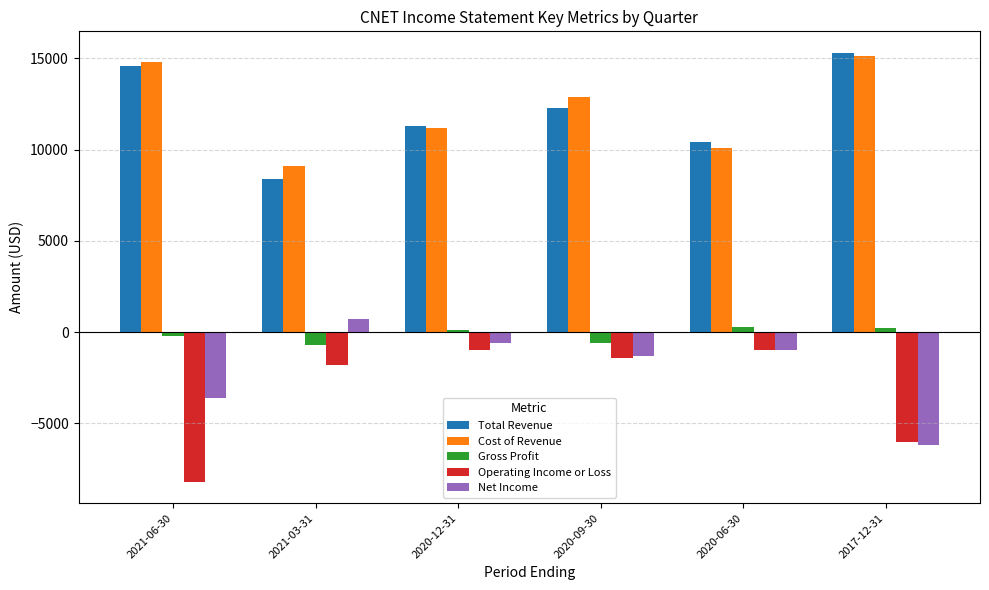

The value of Net Income at 2017-12-31 is -6200. True or false?

True